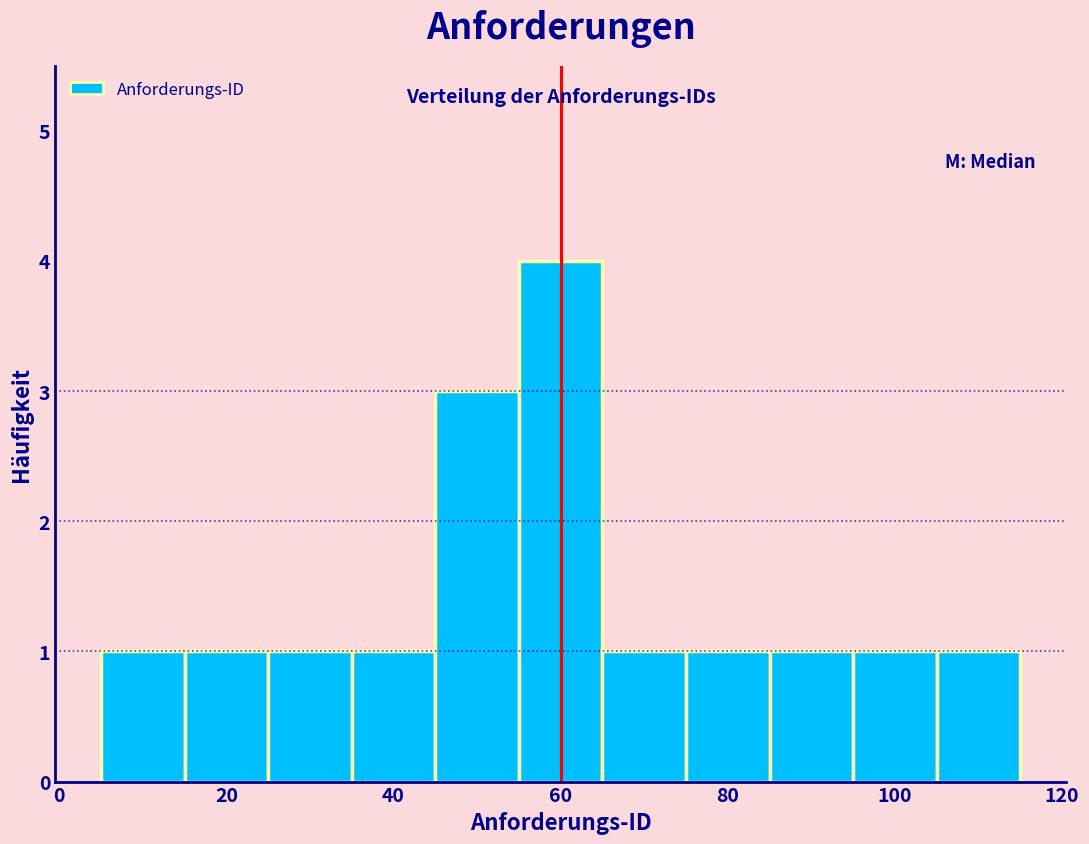

Reading left to right, list every bar in this chart as the range it spans on the x-axis followed by its height. Neither the bar edges nor the heights are printed on the chart, so give them approximately, as read against the axes.

5 to 15: 1
15 to 25: 1
25 to 35: 1
35 to 45: 1
45 to 55: 3
55 to 65: 4
65 to 75: 1
75 to 85: 1
85 to 95: 1
95 to 105: 1
105 to 115: 1